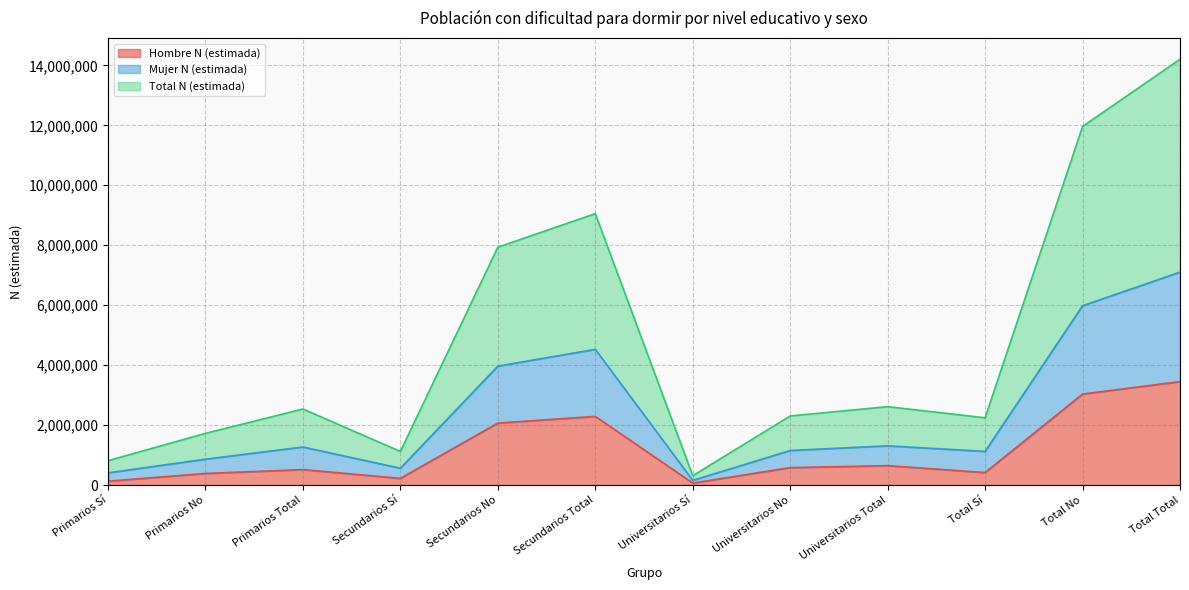

What is the minimum value shown in the chart?

65229